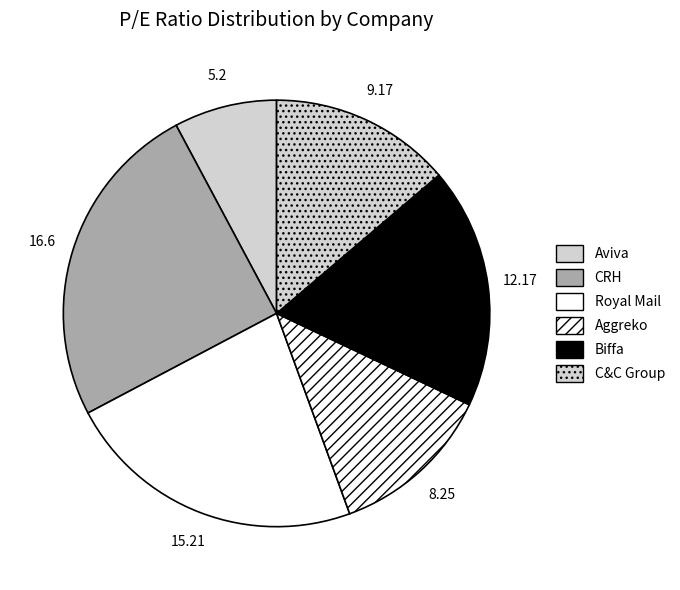

What percentage do Royal Mail and Biffa together represent?

41.1%